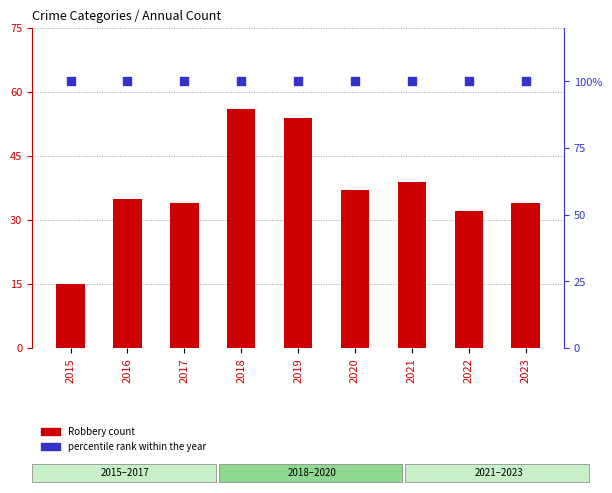

At which category is the sum across all series the highest?

2018